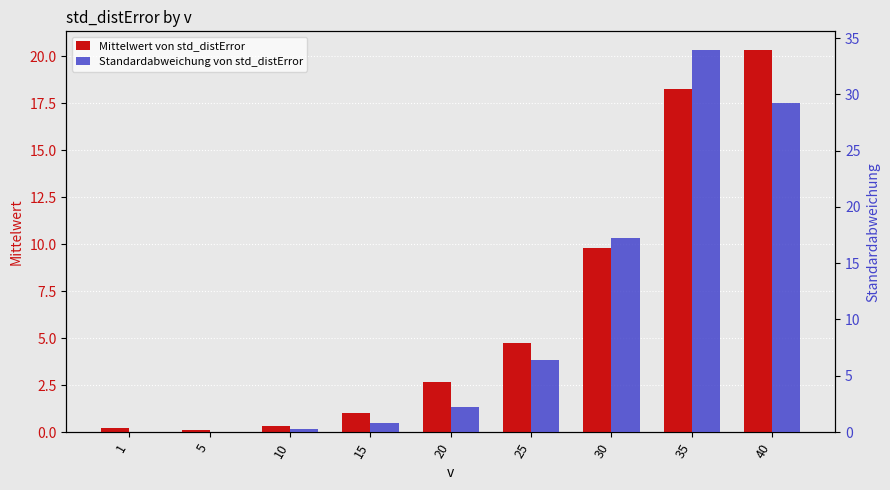

What is the total value across all series at 25?

11.1